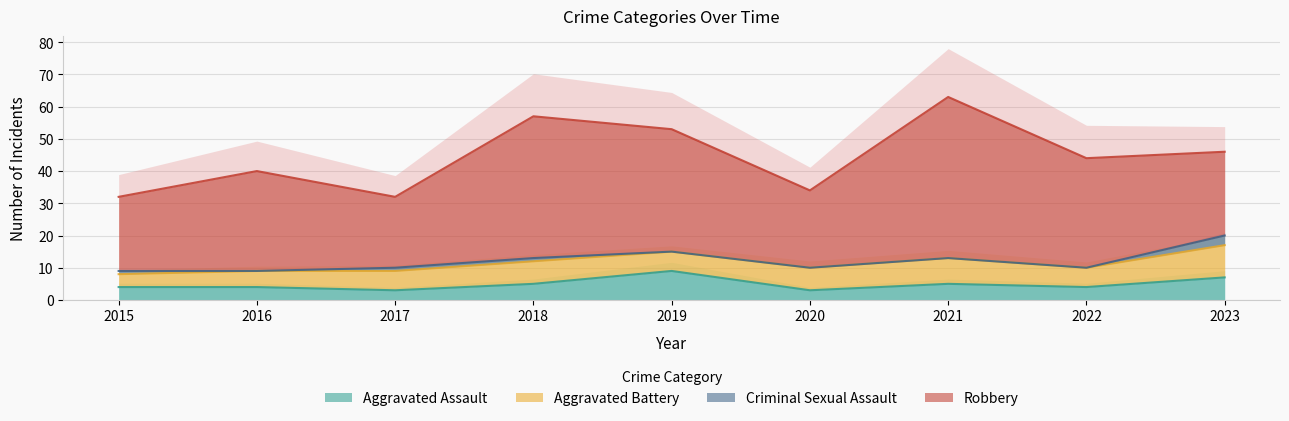

What is the value of the Robbery point at the 1st from the left?

23